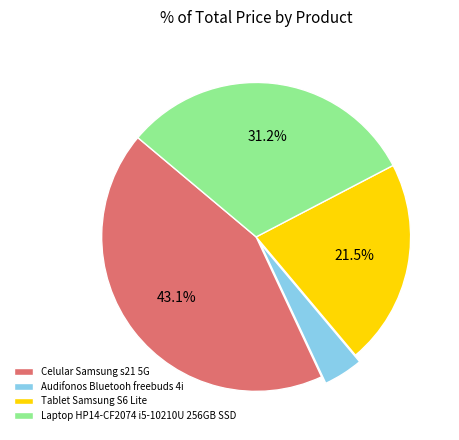

To the nearest percent, what is the difference between the Audifonos Bluetooh freebuds 4i and Tablet Samsung S6 Lite slice percentages?

17%